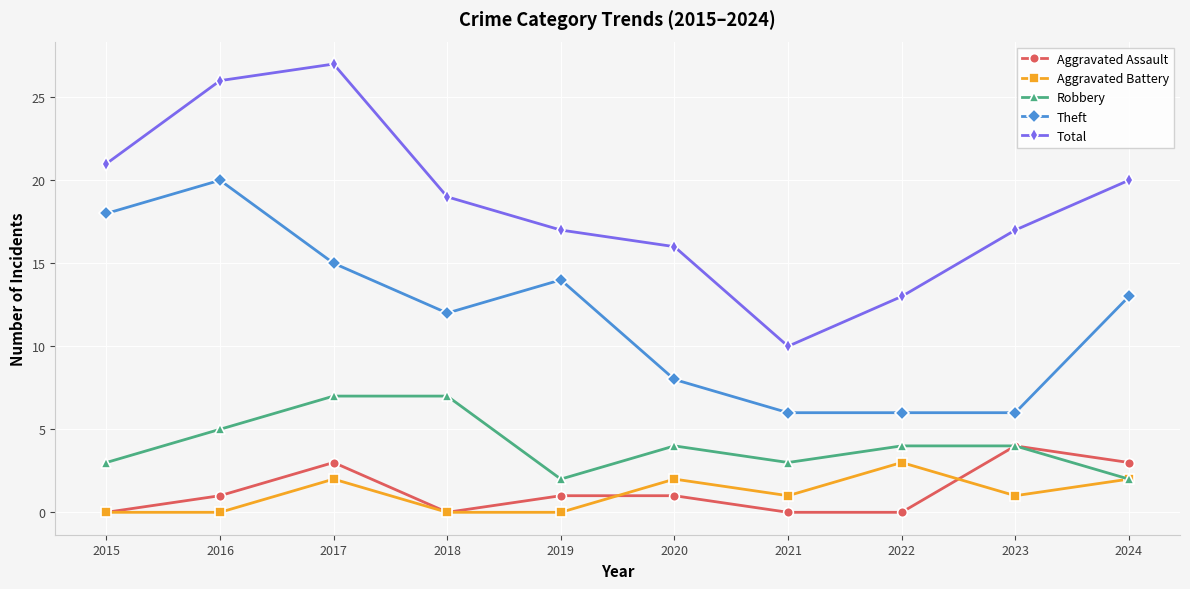

Reading left to right, list all the values displayed in this chart.

Aggravated Assault: 0	1	3	0	1	1	0	0	4	3
Aggravated Battery: 0	0	2	0	0	2	1	3	1	2
Robbery: 3	5	7	7	2	4	3	4	4	2
Theft: 18	20	15	12	14	8	6	6	6	13
Total: 21	26	27	19	17	16	10	13	17	20